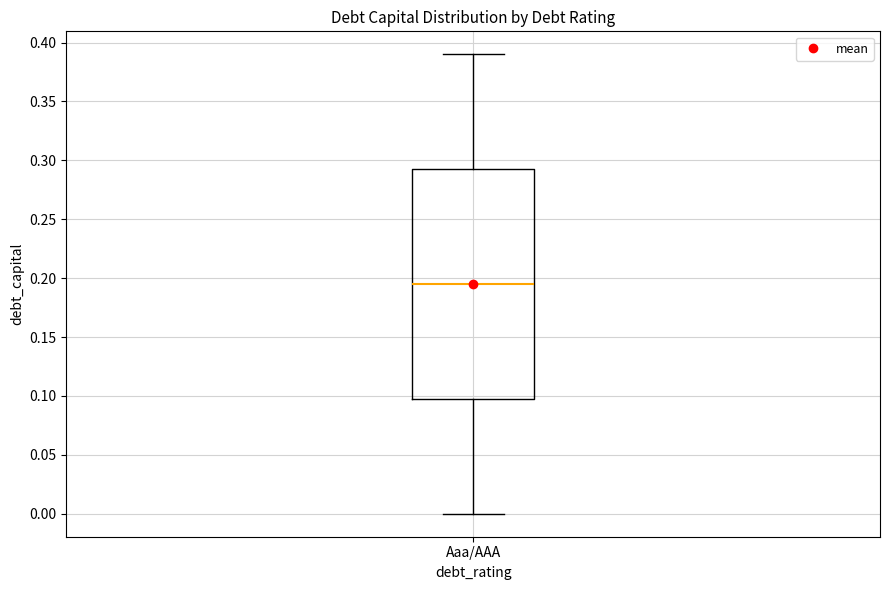

Transcribe this box plot: give where the median line is, the range the box spans, and where the two whiskers end, as read against the y-axis. The values are not printed on the chart, so give them approximately, as read against the axis.

median 0.195, box 0.100 to 0.295, whiskers 0.000 to 0.390